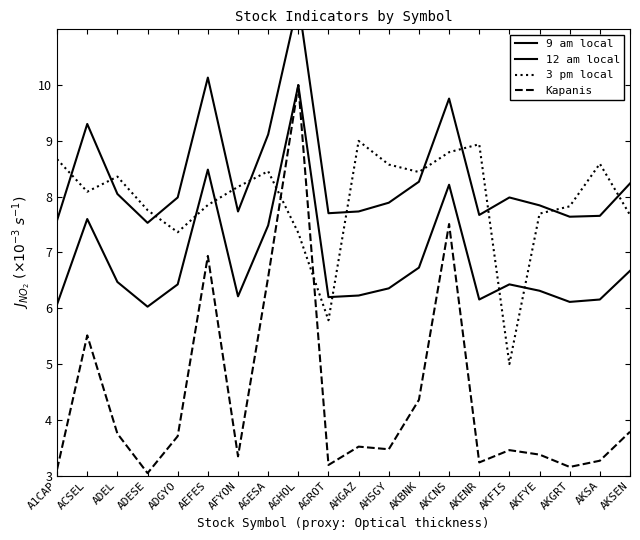

Which series changed the most between A1CAP and AKSEN?

3 pm local